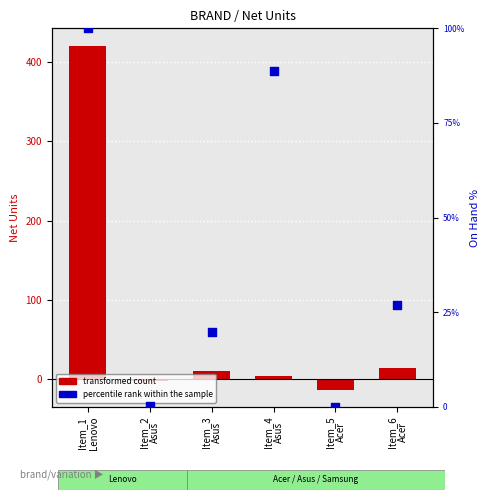

What is the ratio of the value at Item_4
Asus to the value at Item_1
Lenovo?

0.9